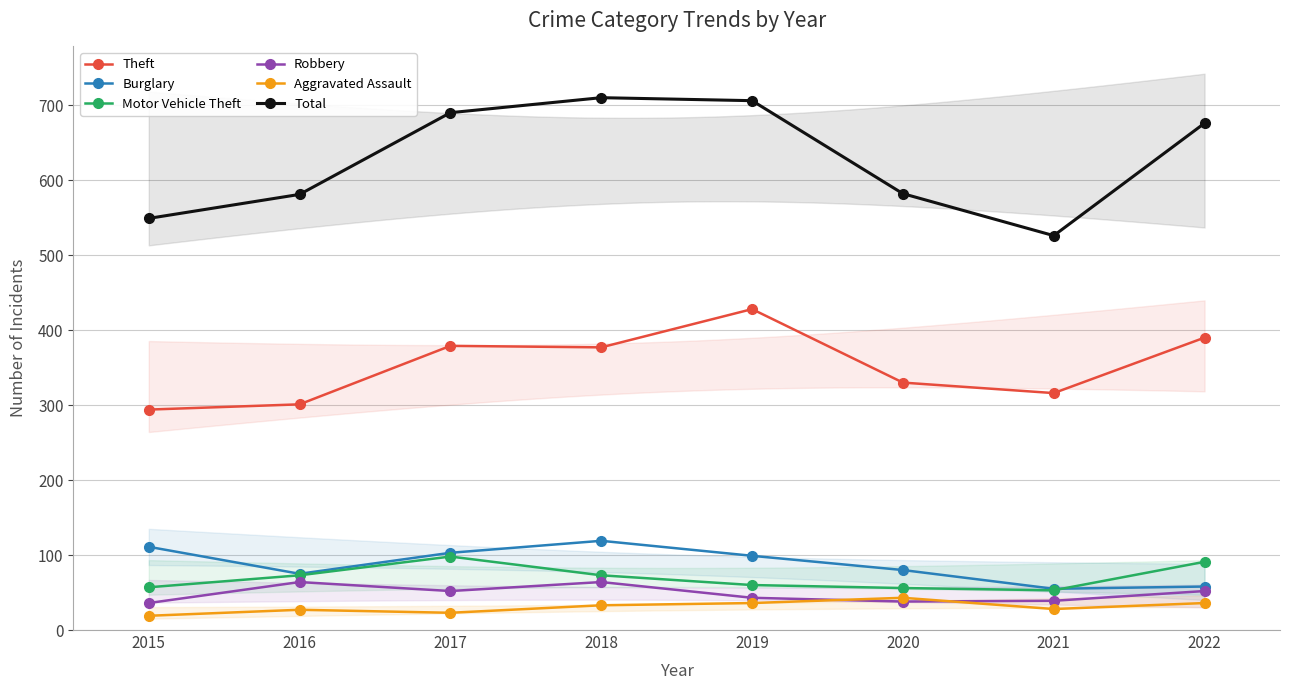

Does the chart have visible grid lines?

Yes